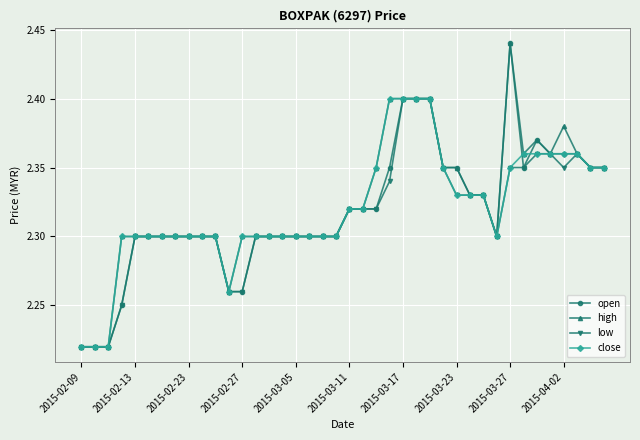

Rank the series by their average value, from highest to lowest.

high, close, open, low